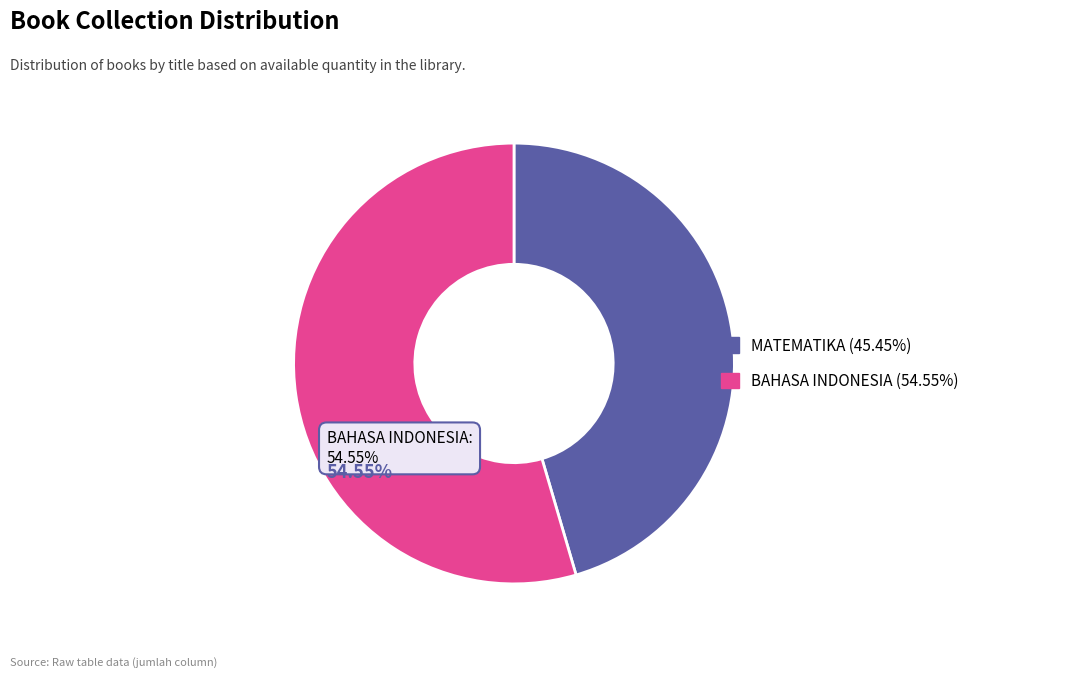

To the nearest percent, what is the difference between the largest and smallest slice percentages?

9%